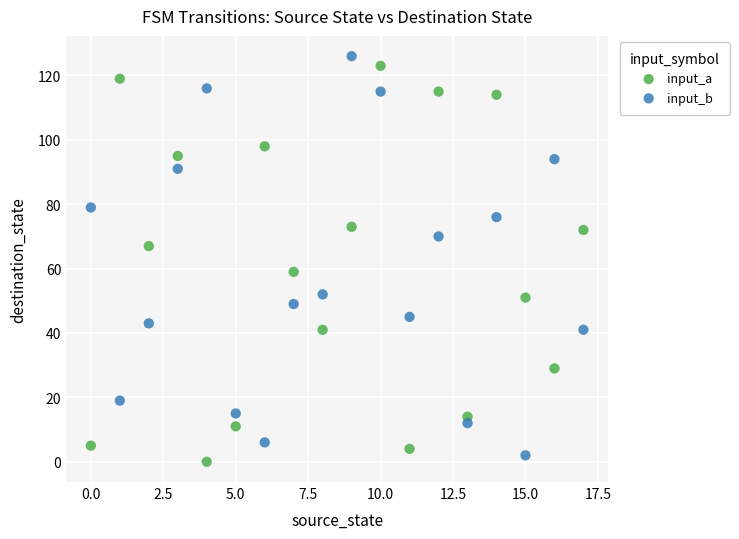

Across all data points, what is the range of Y values (max minus min)?

126